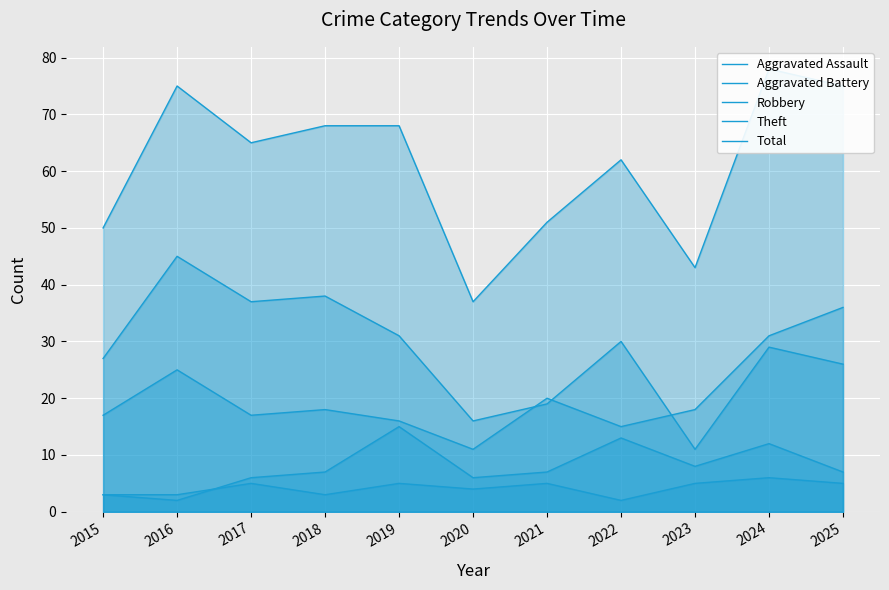

Which series has the largest range (max minus min)?

Total